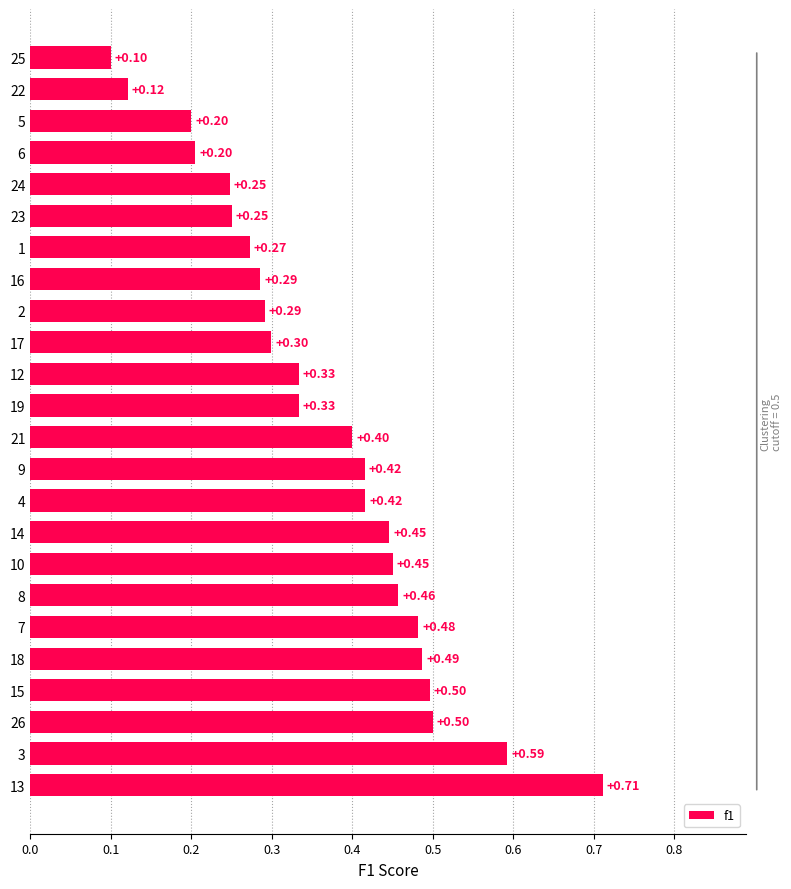

Read the value at 17.

0.3